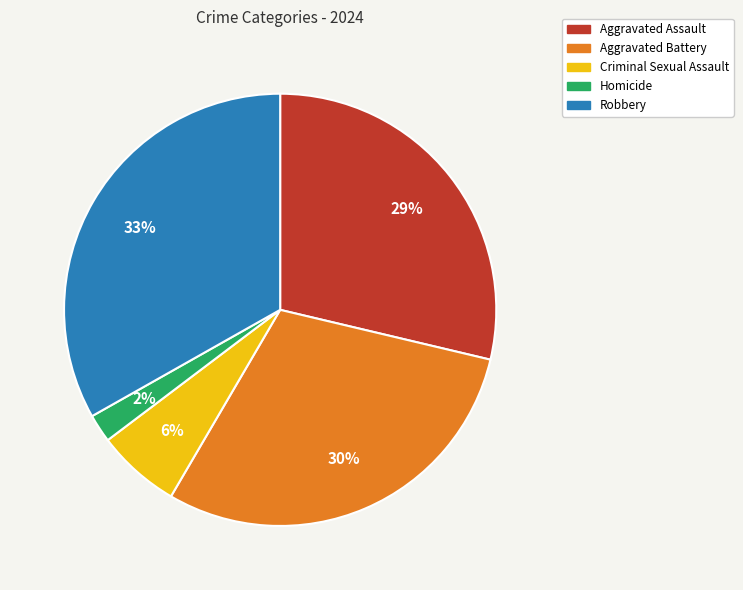

Combined, do Homicide and Aggravated Battery account for over 50%?

No